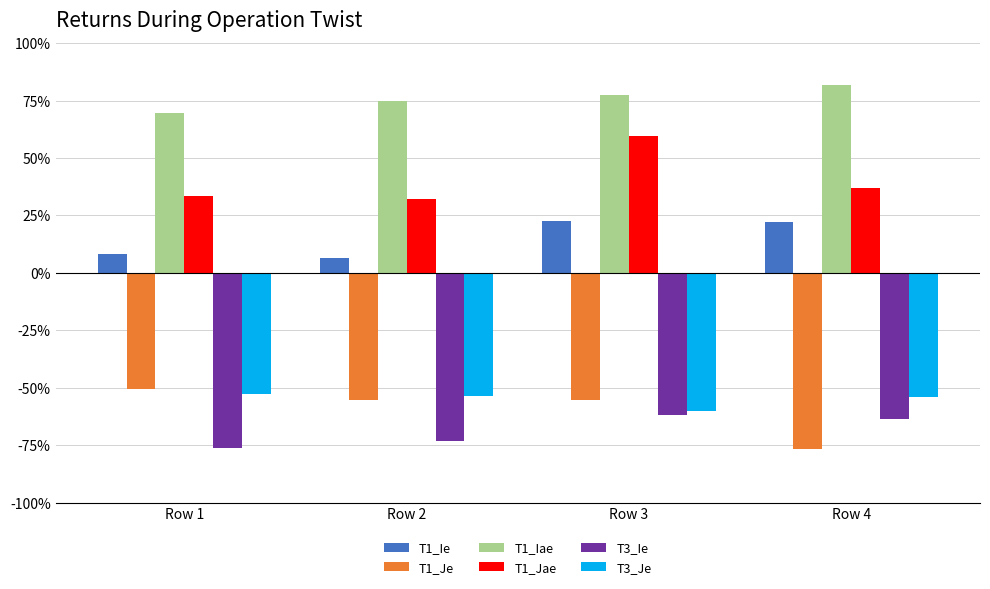

What are all the series names shown in the legend?

T1_Ie, T1_Je, T1_Iae, T1_Jae, T3_Ie, T3_Je